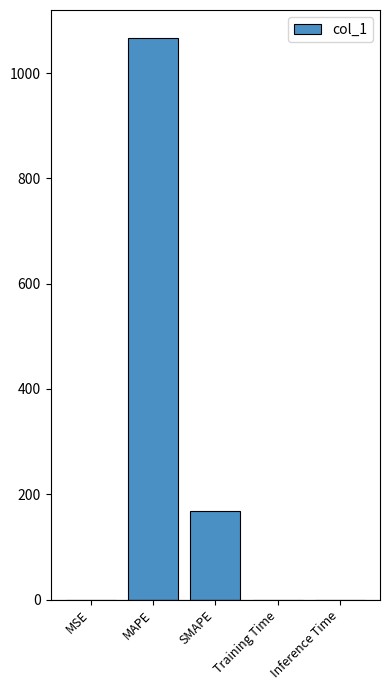

What is the greatest value displayed?

1066.4